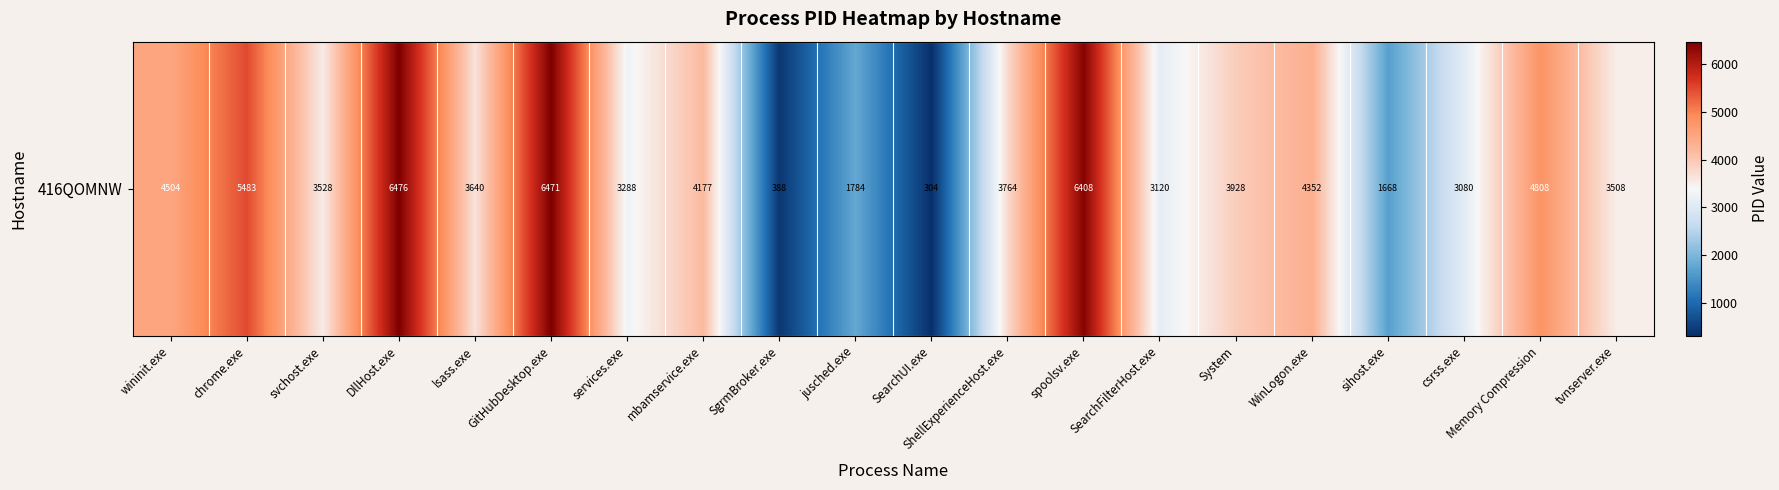

Is it true that the value at csrss.exe is 4518?

False